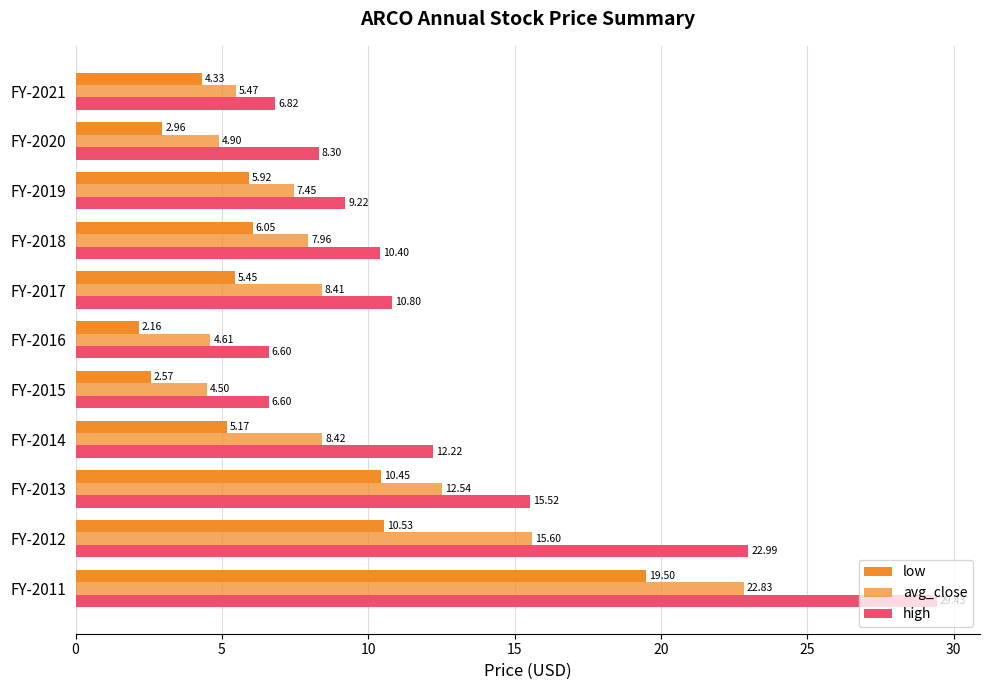

How many distinct data groups are displayed?

3